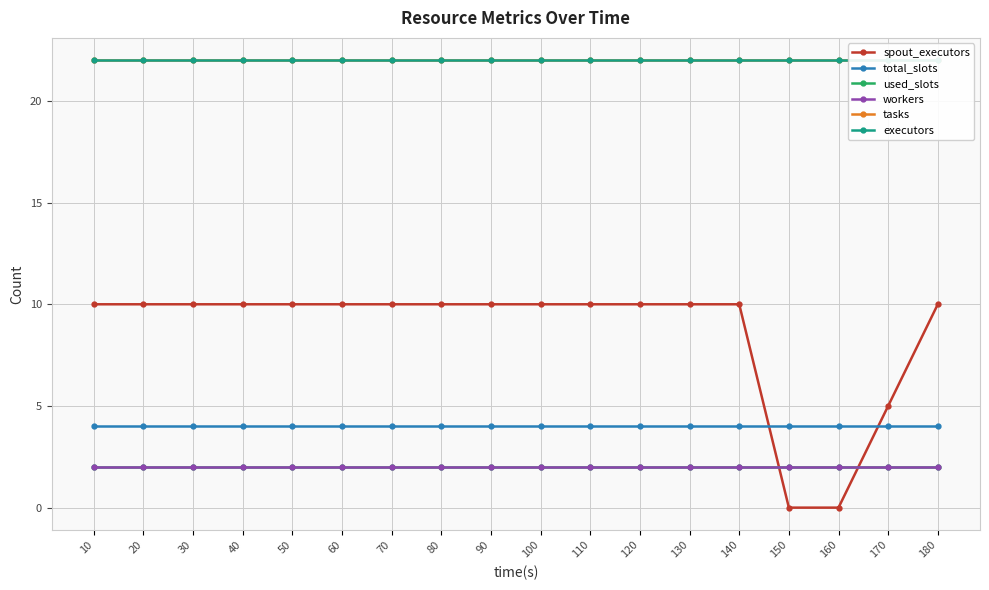

Reading left to right, what are all the values shown in this chart?

spout_executors: 10	10	10	10	10	10	10	10	10	10	10	10	10	10	0	0	5	10
total_slots: 4	4	4	4	4	4	4	4	4	4	4	4	4	4	4	4	4	4
used_slots: 2	2	2	2	2	2	2	2	2	2	2	2	2	2	2	2	2	2
workers: 2	2	2	2	2	2	2	2	2	2	2	2	2	2	2	2	2	2
tasks: 22	22	22	22	22	22	22	22	22	22	22	22	22	22	22	22	22	22
executors: 22	22	22	22	22	22	22	22	22	22	22	22	22	22	22	22	22	22